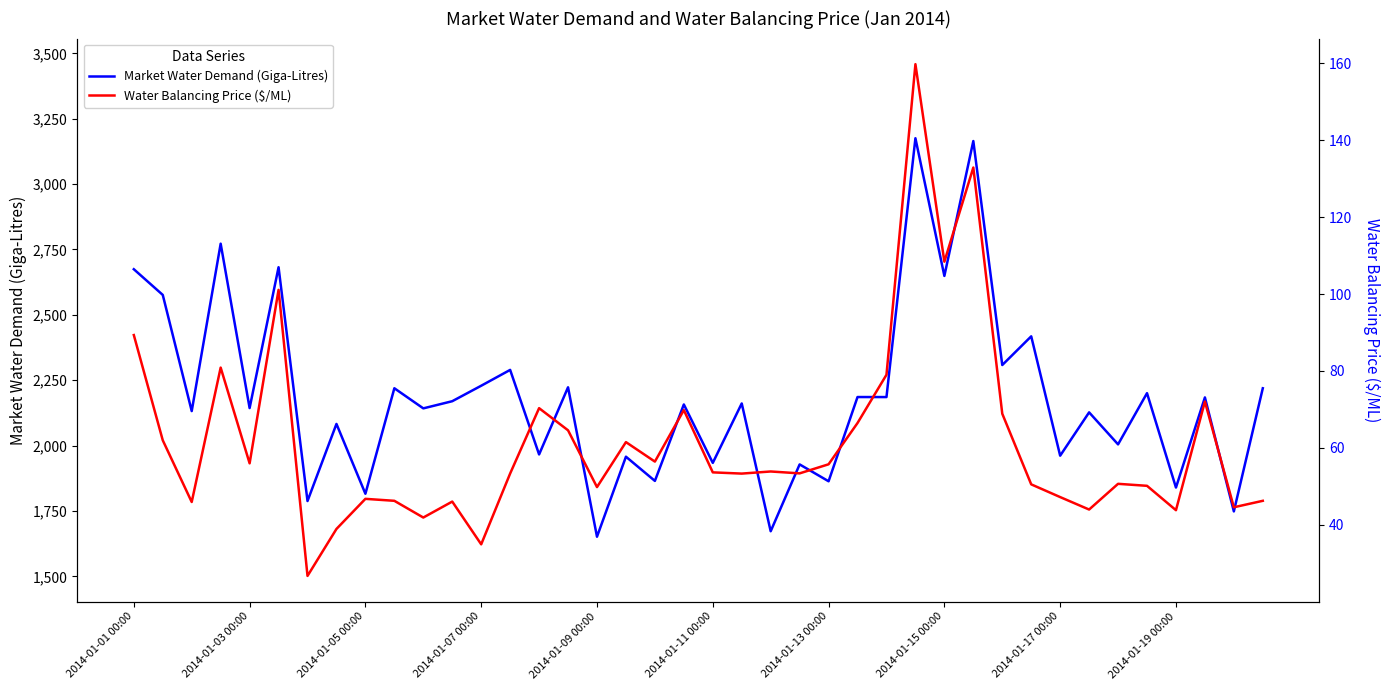

True or false: Water Balancing Price ($/ML) and Market Water Demand (Giga-Litres) intersect in this chart.

False